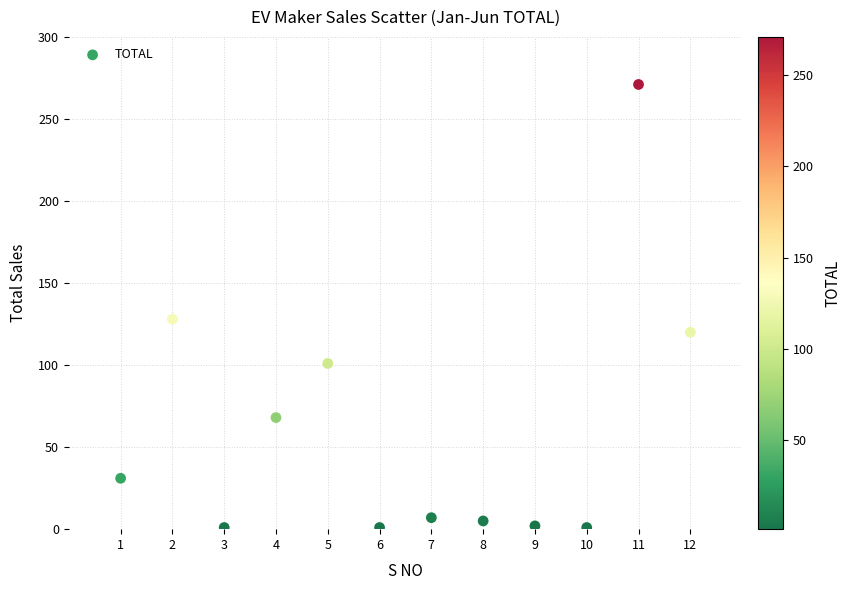

What is the average Y value?

61